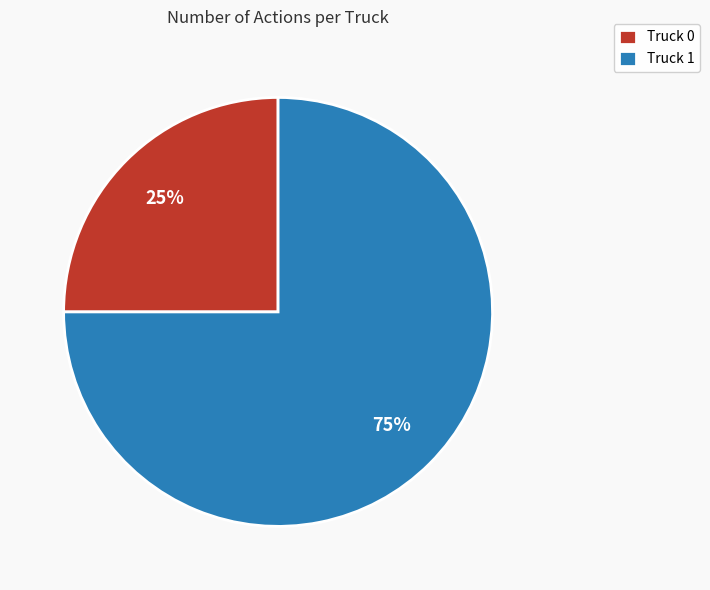

How many slices are in this pie chart?

2